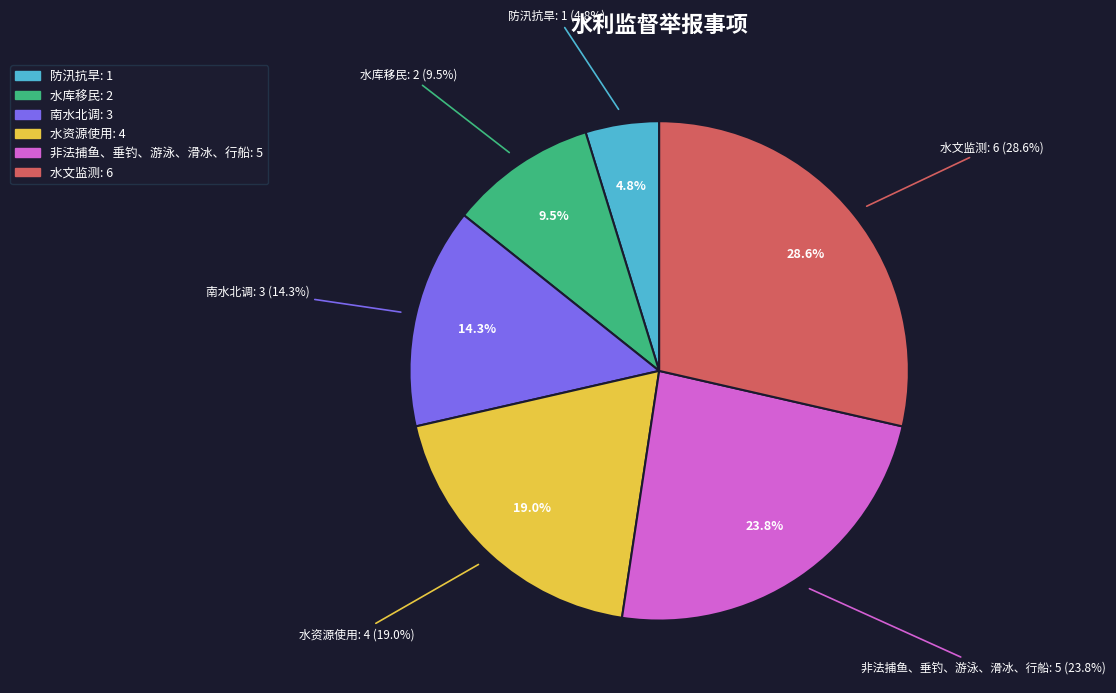

What is the total percentage of 水资源使用 and 水库移民?

28.6%